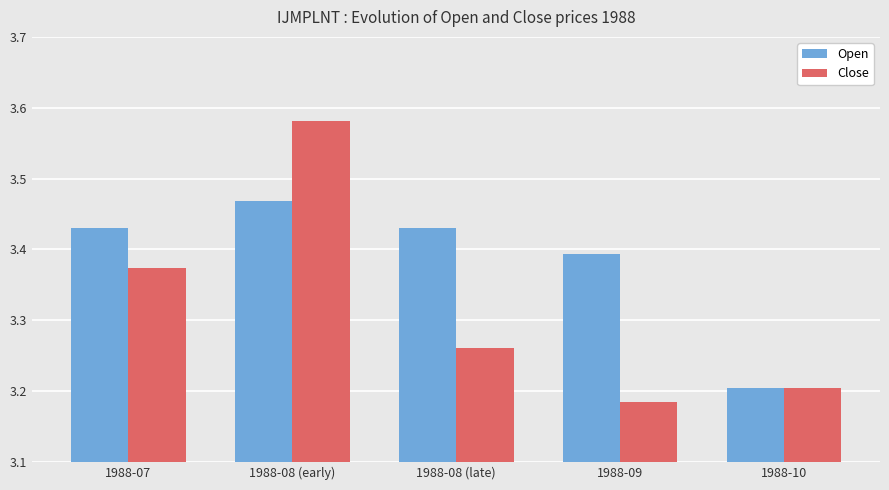

The Open series shows 4.7 at 1988-09. True or false?

False